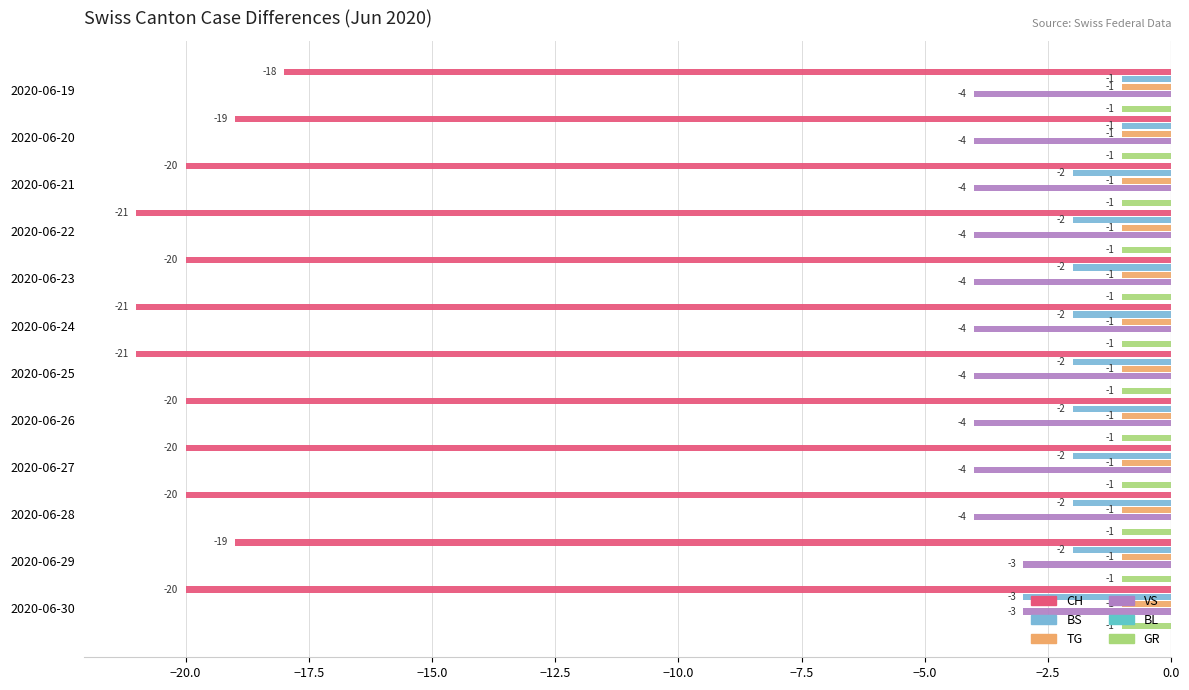

What are all the series names shown in the legend?

CH, BS, TG, VS, BL, GR